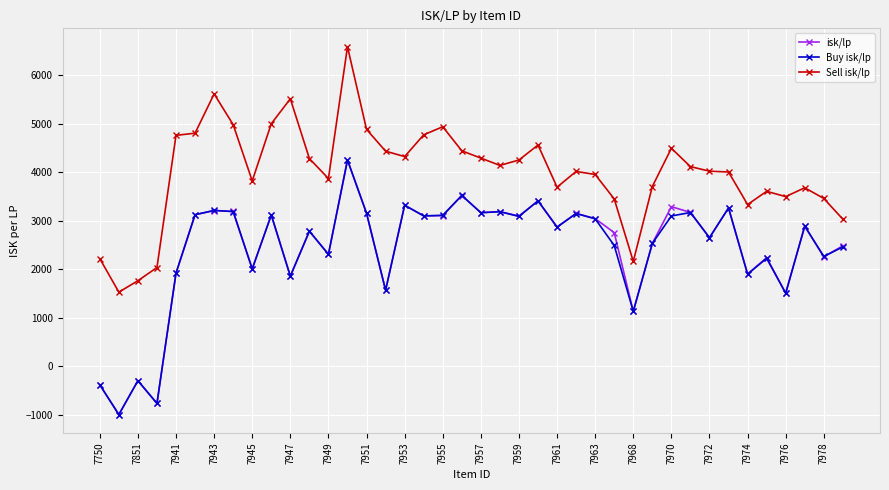

Which series has the widest spread of values?

Buy isk/lp